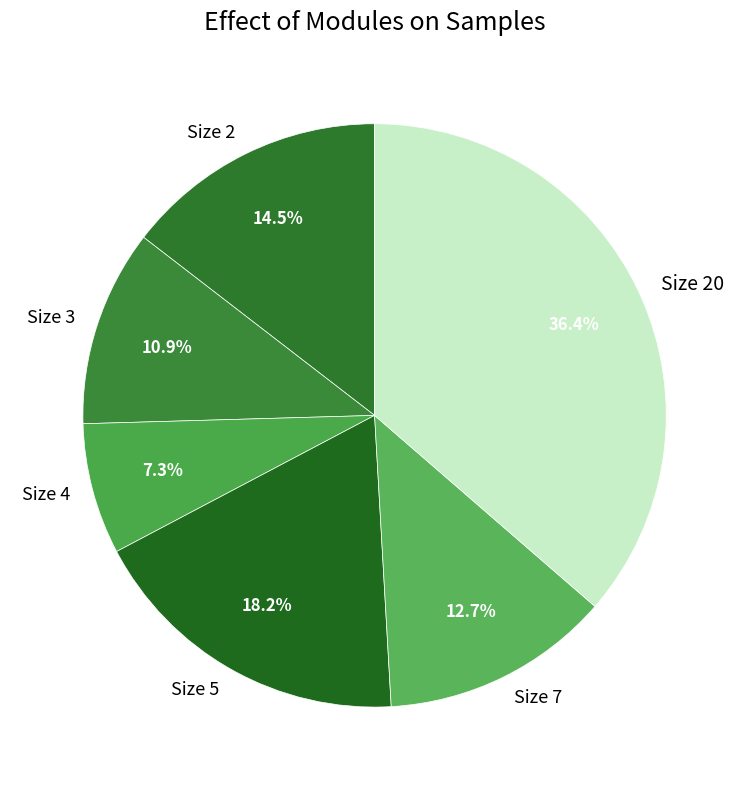

What is the ratio of the value at Size 4 to the value at Size 5?

0.4